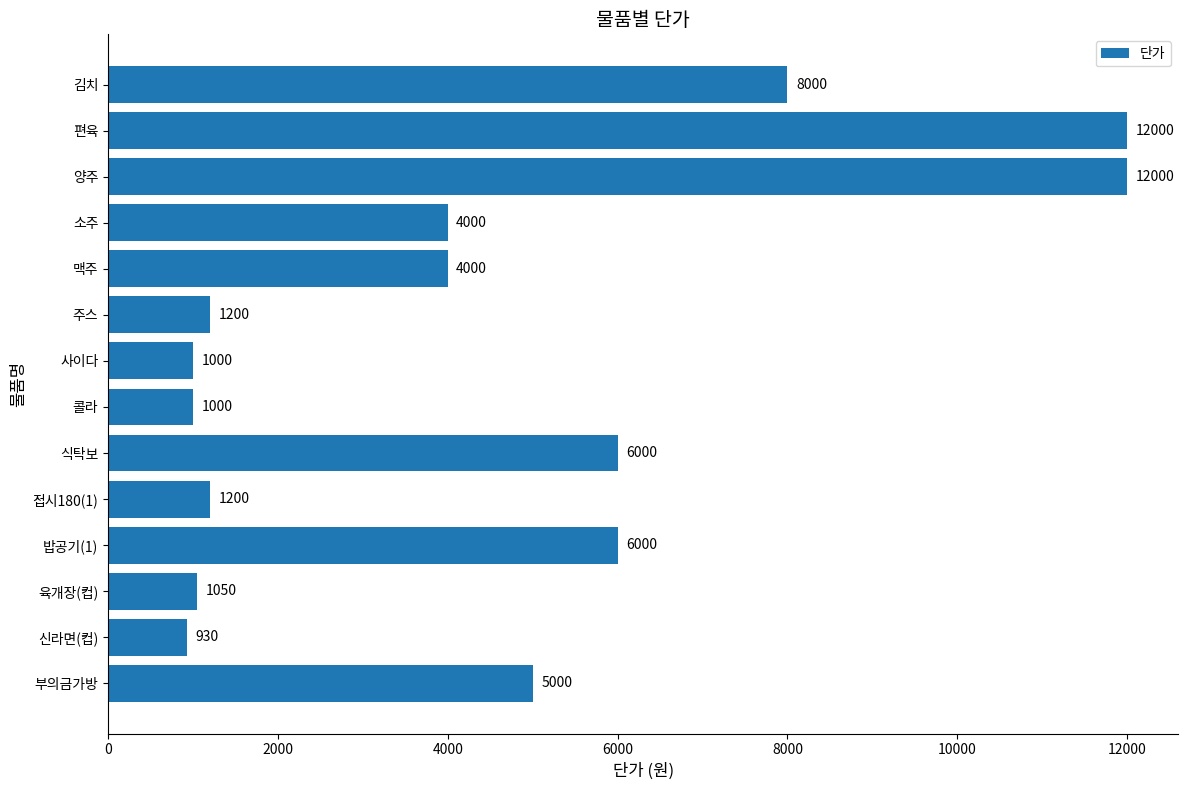

The value at 양주 is 12000. True or false?

True